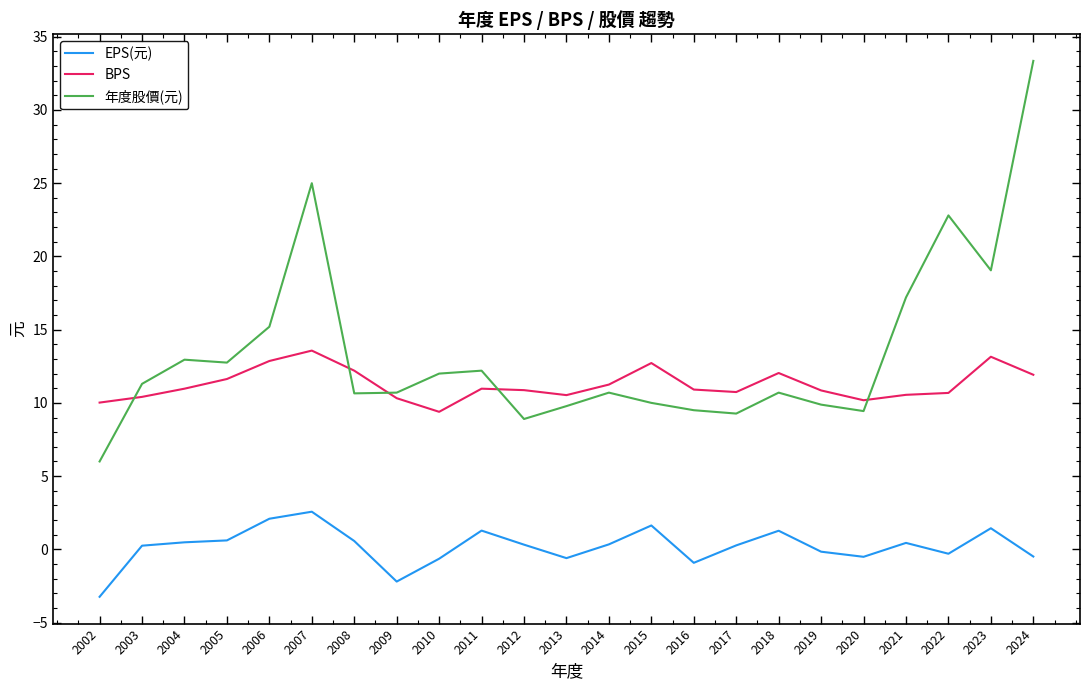

The BPS series shows 15.4 at 2011. True or false?

False